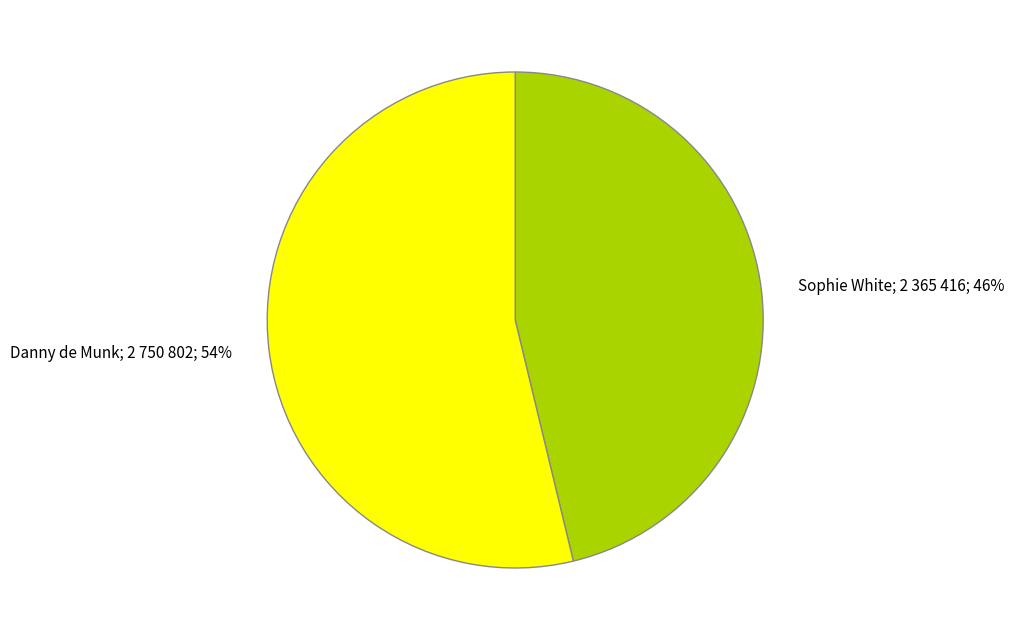

How many segments does this pie chart have?

2